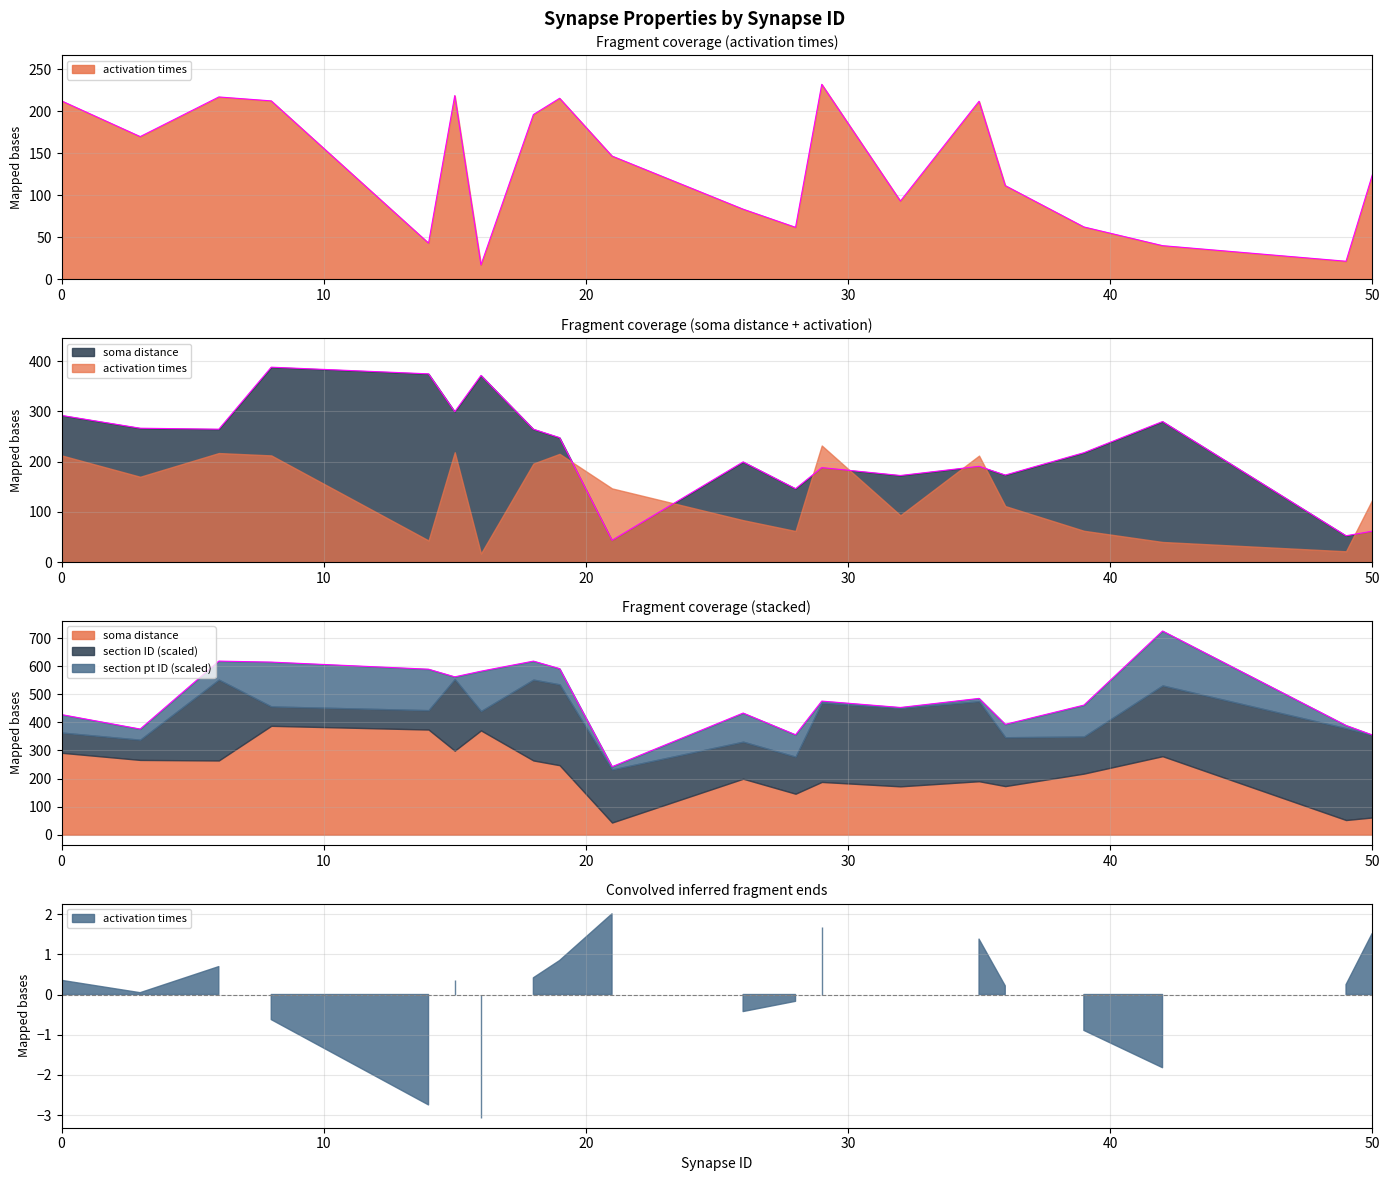

Where is the first local minimum for soma distance?

6